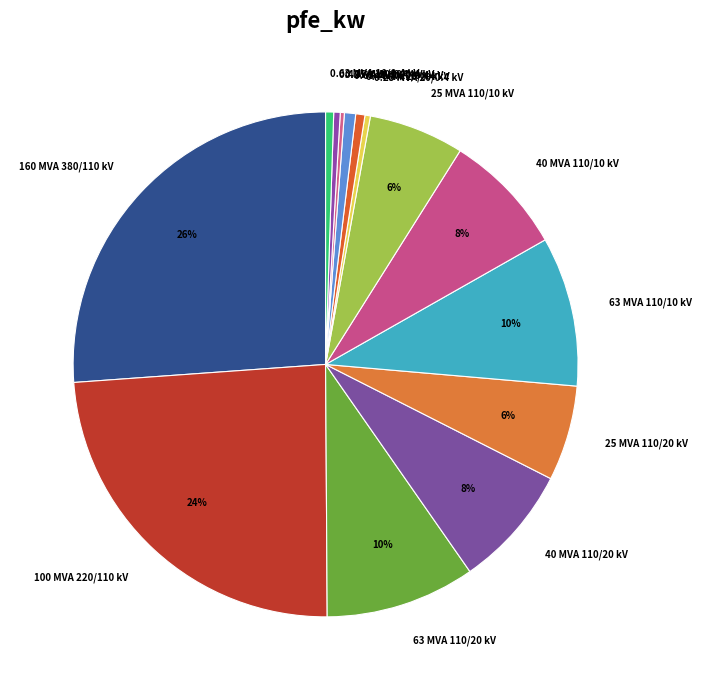

What is the largest slice in the pie chart?

160 MVA 380/110 kV